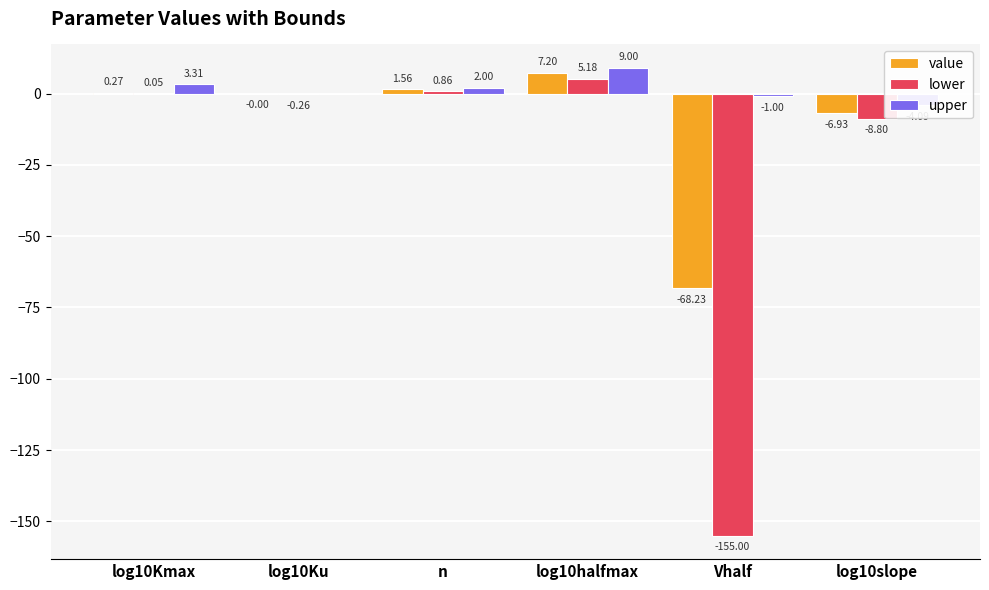

At how many categories does at least one series exceed -133?

6